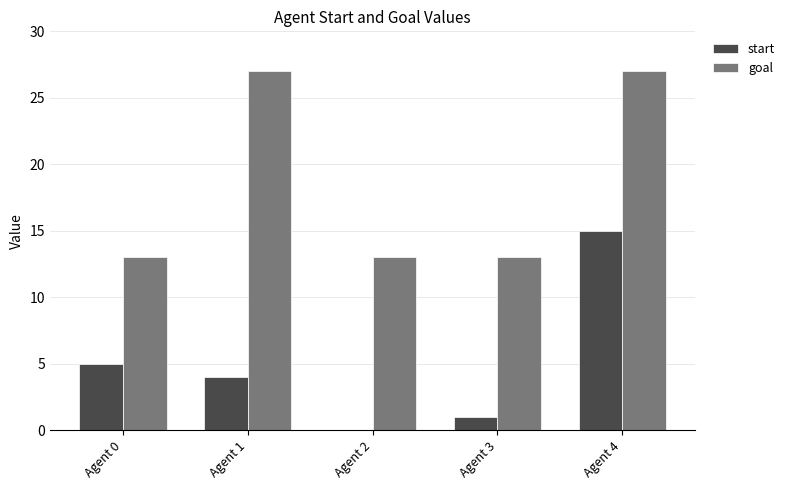

What is the greatest value displayed?

27